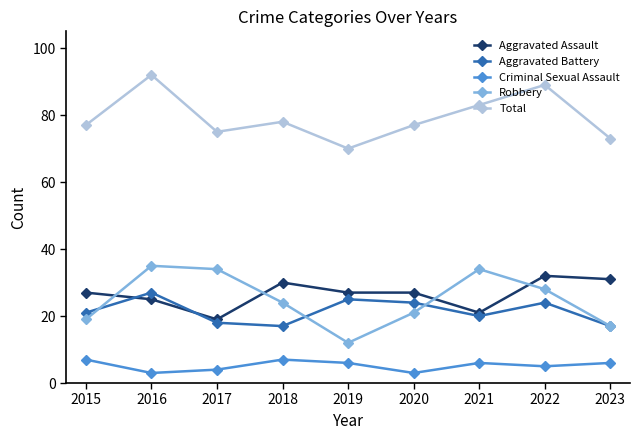

Which series ends up on top after the final intersection of Robbery and Aggravated Assault?

Aggravated Assault